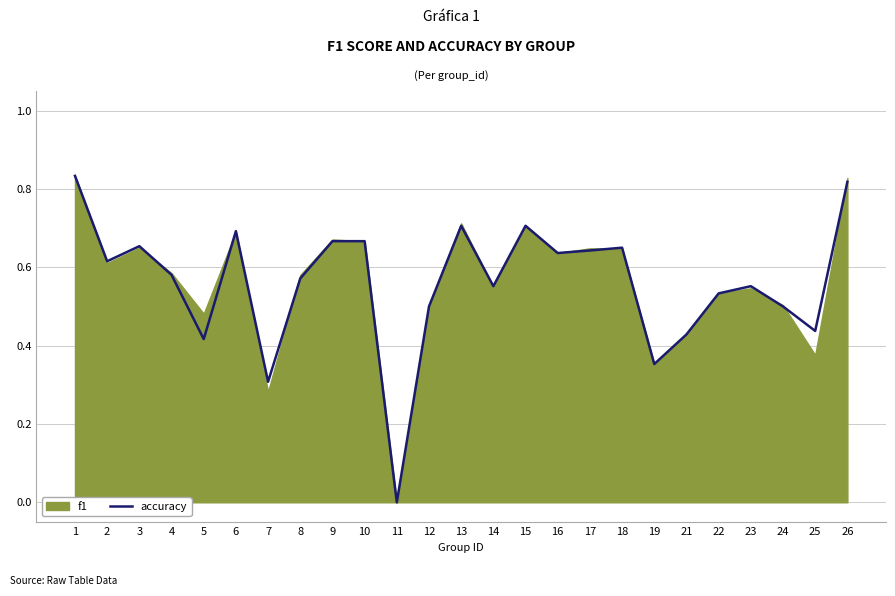

List the labels in order of value, largest first.

1, 26, 13, 15, 6, 9, 10, 3, 18, 17, 16, 2, 4, 8, 14, 23, 22, 12, 24, 25, 21, 5, 19, 7, 11